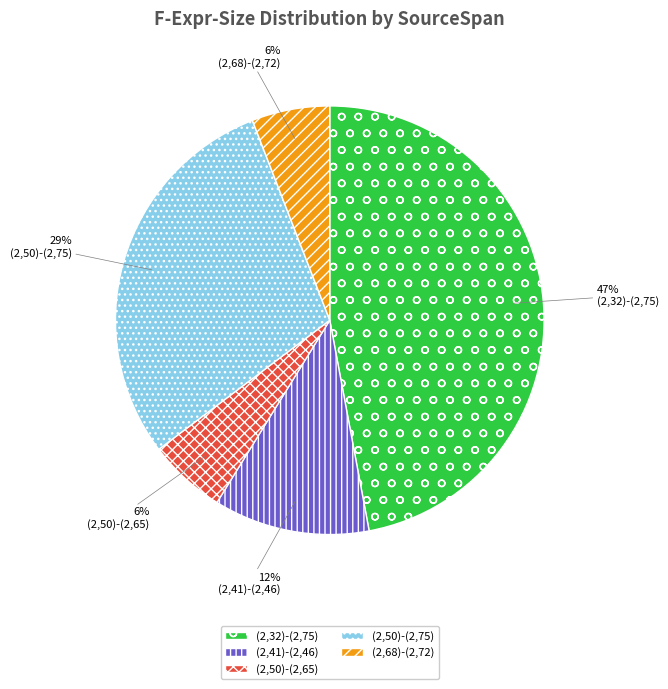

Approximately how many times larger is the value at (2,68)-(2,72) compared to (2,50)-(2,65)?

1.0